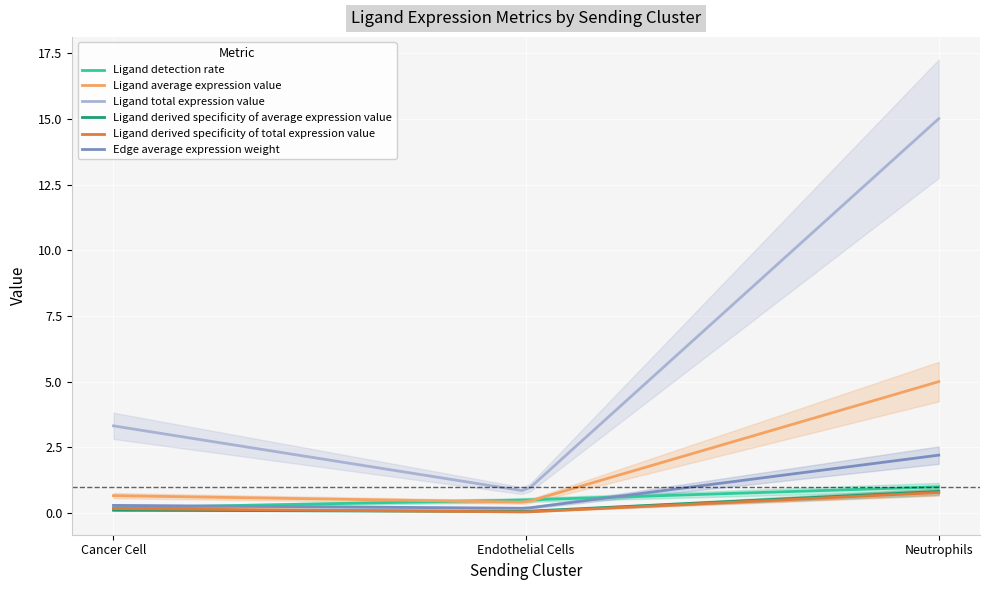

Does the chart display data point markers on the line(s)?

No